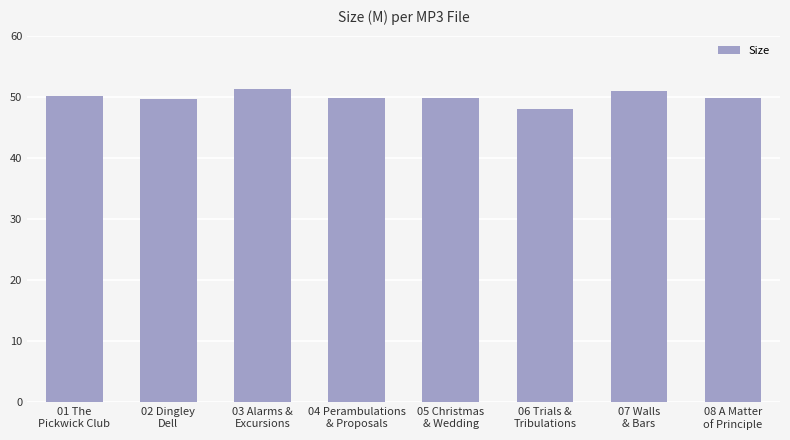

What is the greatest value displayed?

51.3